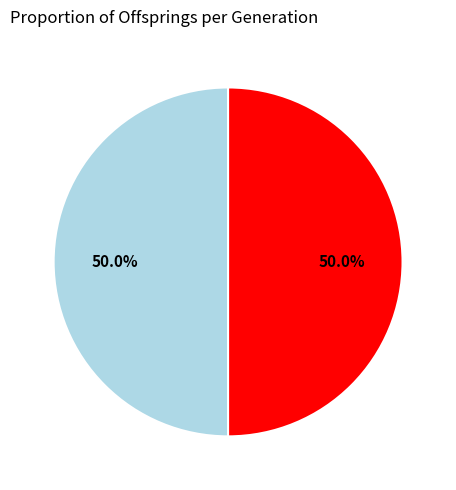

How many segments does this pie chart have?

2